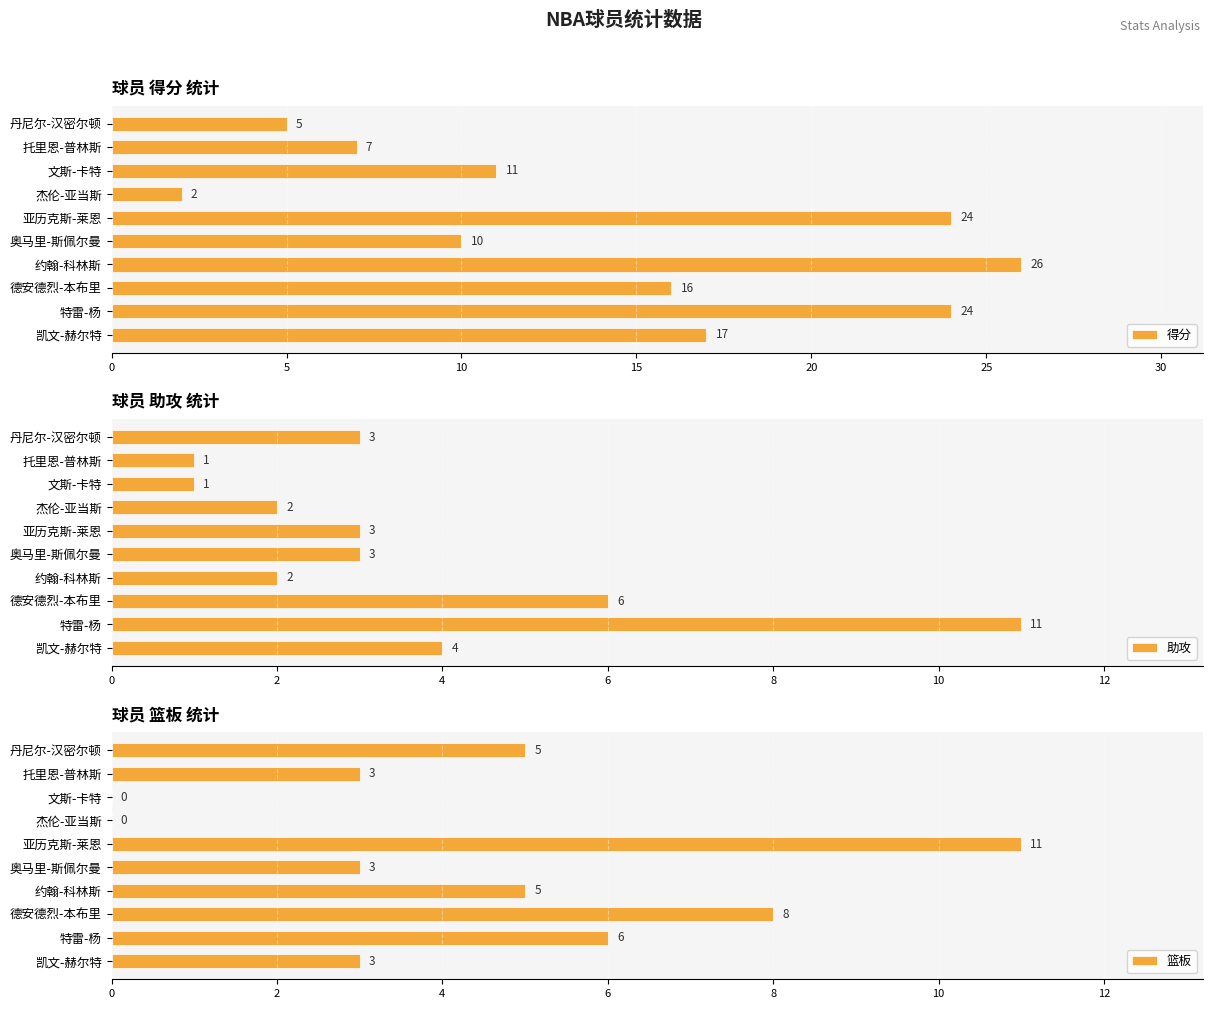

What is the value of the 得分 bar at the 7th from the left?

2